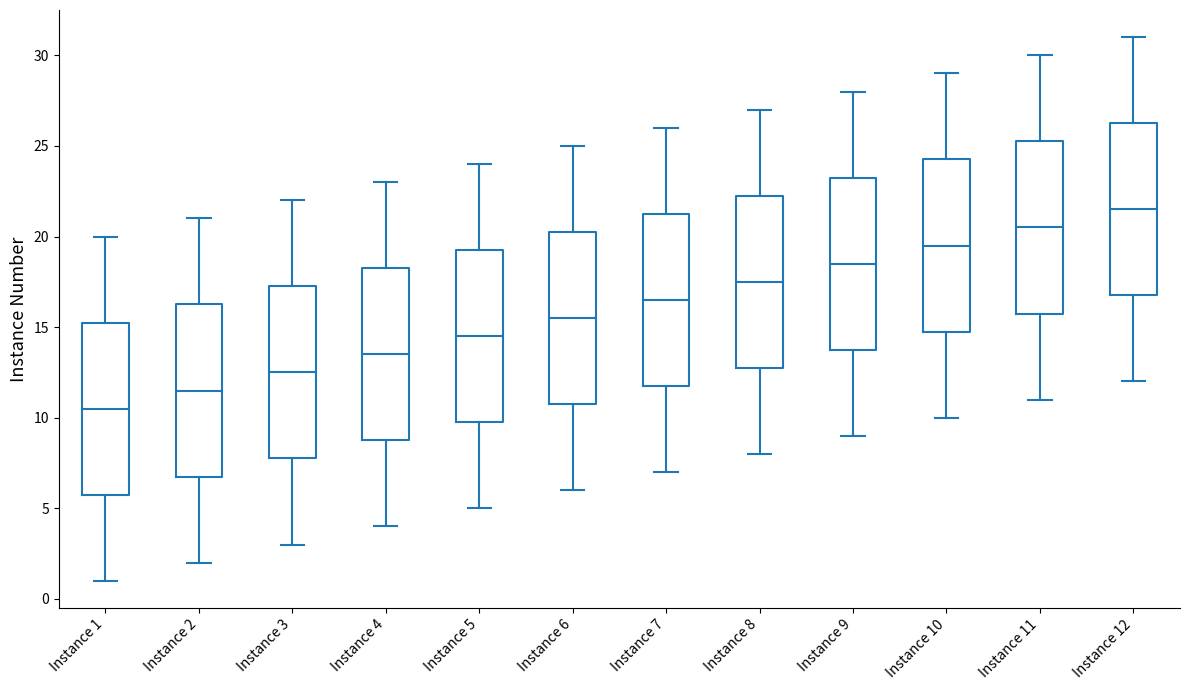

Reading left to right, transcribe this box plot: for each box, give where its median line is, the range the box spans, and where its two whiskers end, as read against the y-axis. The values are not printed on the chart, so give them approximately, as read against the axis.

Instance 1: median 10.5, box 6.0 to 15.5, whiskers 1.0 to 20.0
Instance 2: median 11.5, box 7.0 to 16.5, whiskers 2.0 to 21.0
Instance 3: median 12.5, box 8.0 to 17.5, whiskers 3.0 to 22.0
Instance 4: median 13.5, box 9.0 to 18.5, whiskers 4.0 to 23.0
Instance 5: median 14.5, box 10.0 to 19.5, whiskers 5.0 to 24.0
Instance 6: median 15.5, box 11.0 to 20.5, whiskers 6.0 to 25.0
Instance 7: median 16.5, box 12.0 to 21.5, whiskers 7.0 to 26.0
Instance 8: median 17.5, box 13.0 to 22.5, whiskers 8.0 to 27.0
Instance 9: median 18.5, box 14.0 to 23.5, whiskers 9.0 to 28.0
Instance 10: median 19.5, box 15.0 to 24.5, whiskers 10.0 to 29.0
Instance 11: median 20.5, box 16.0 to 25.5, whiskers 11.0 to 30.0
Instance 12: median 21.5, box 17.0 to 26.5, whiskers 12.0 to 31.0